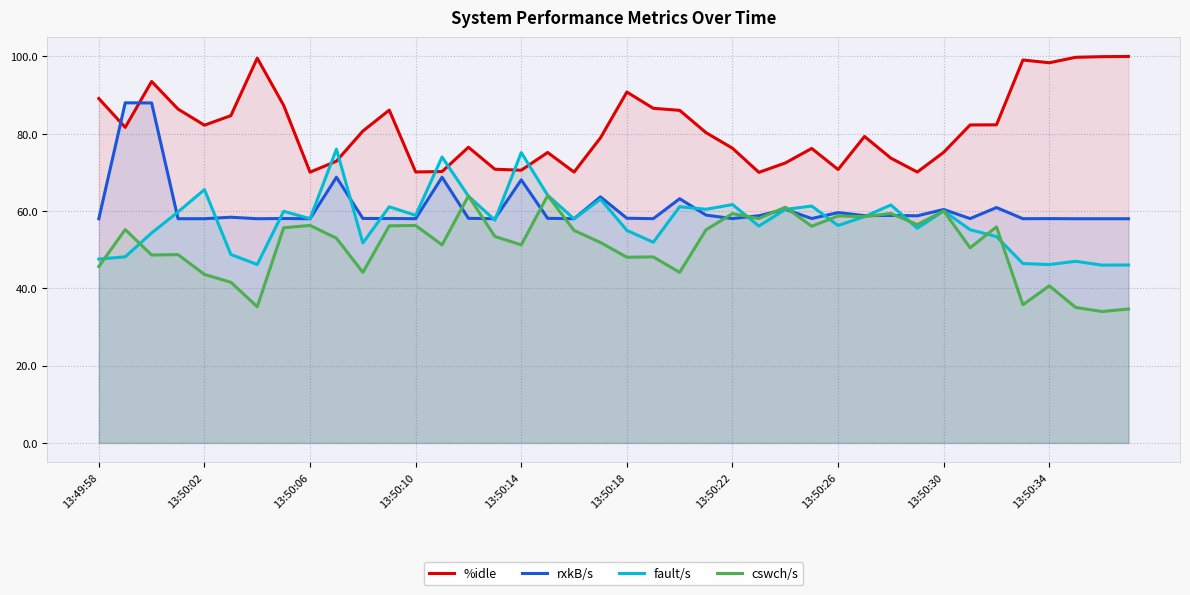

How many values in the fault/s series are below 58?

20